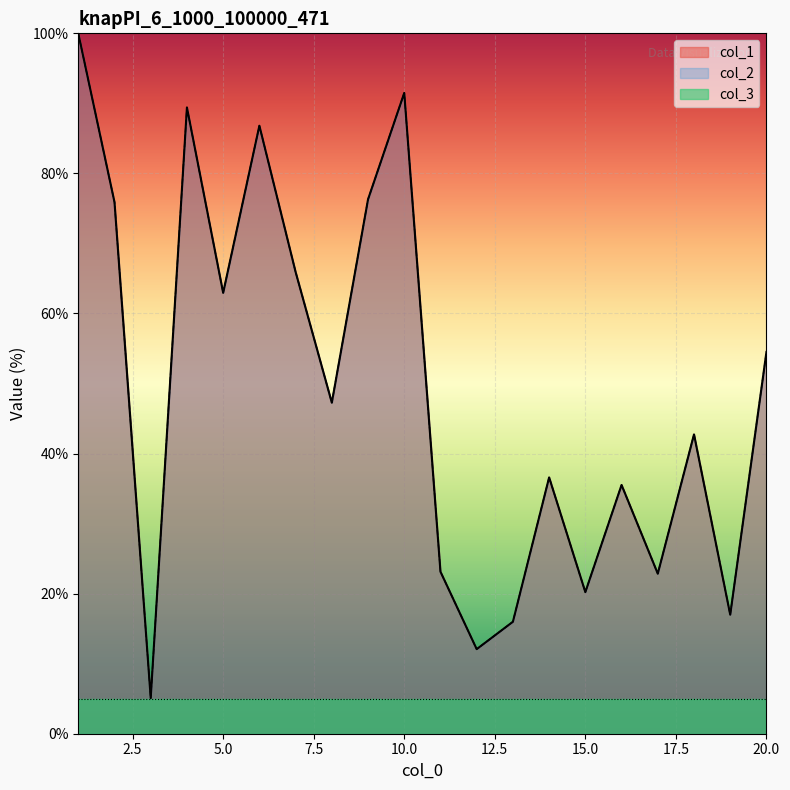

At how many categories does at least one series exceed 42?

11